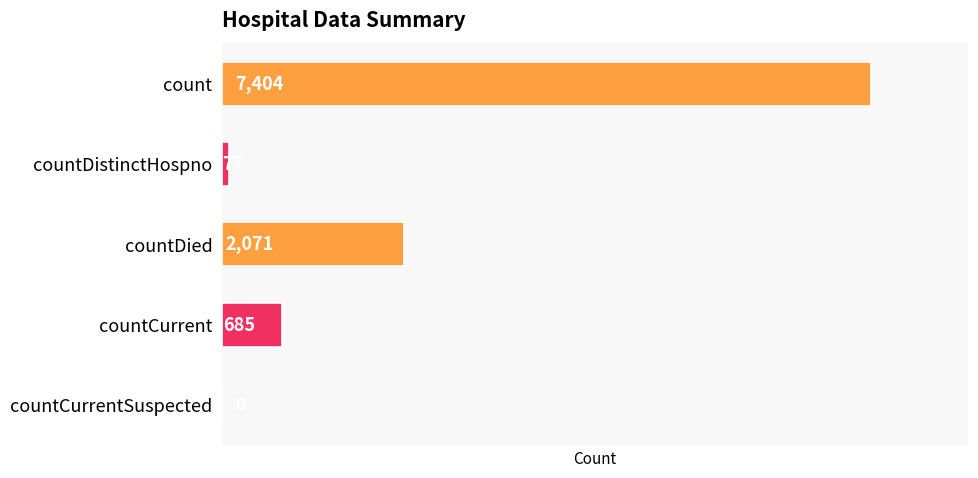

The chart shows a value of 2071 at countDied. True or false?

True